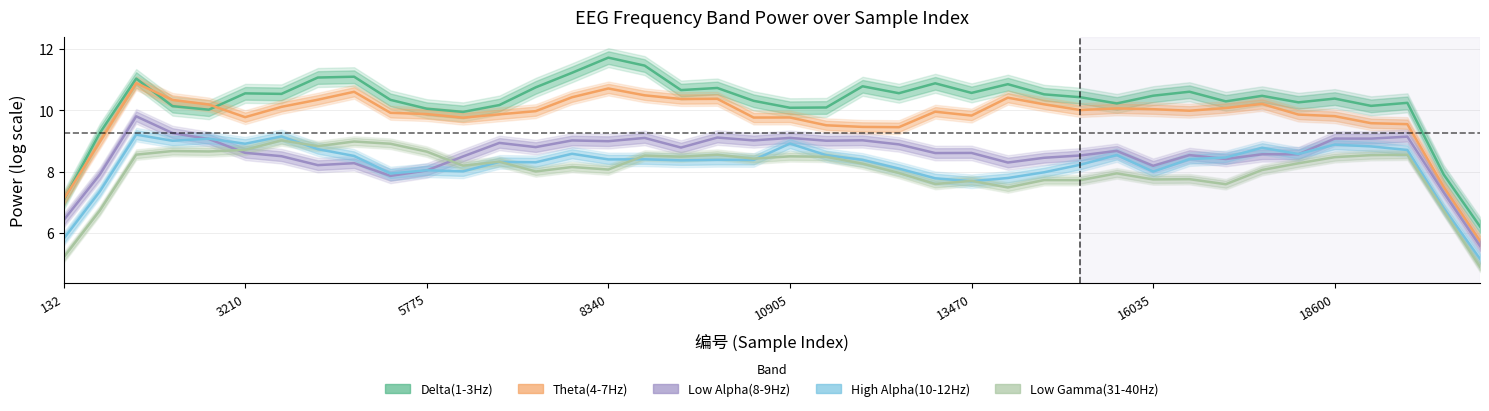

What are all the series names shown in the legend?

Delta(1-3Hz), Theta(4-7Hz), Low Alpha(8-9Hz), High Alpha(10-12Hz), Low Gamma(31-40Hz)